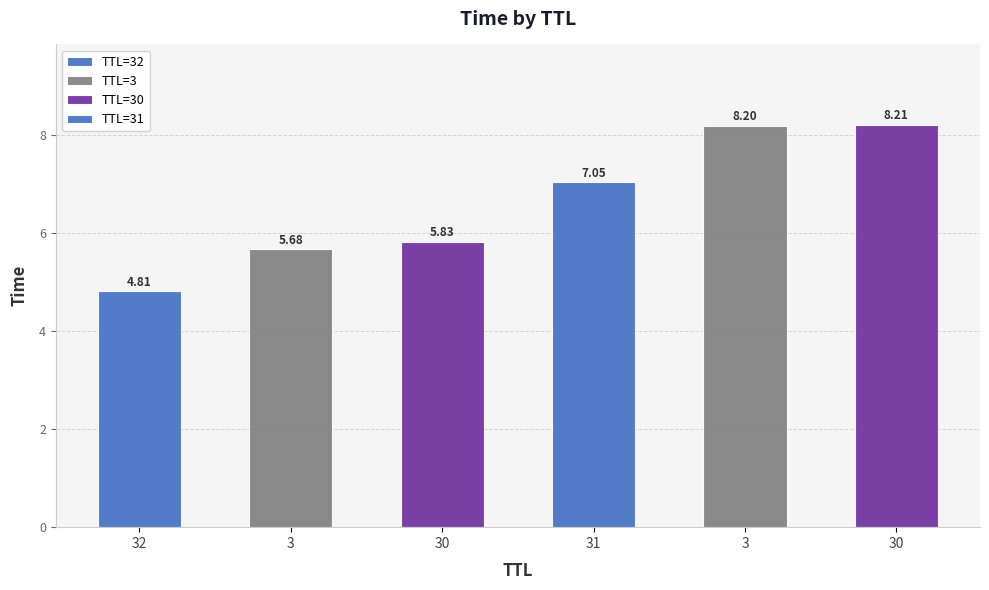

The value at 30 is 5.8. True or false?

True